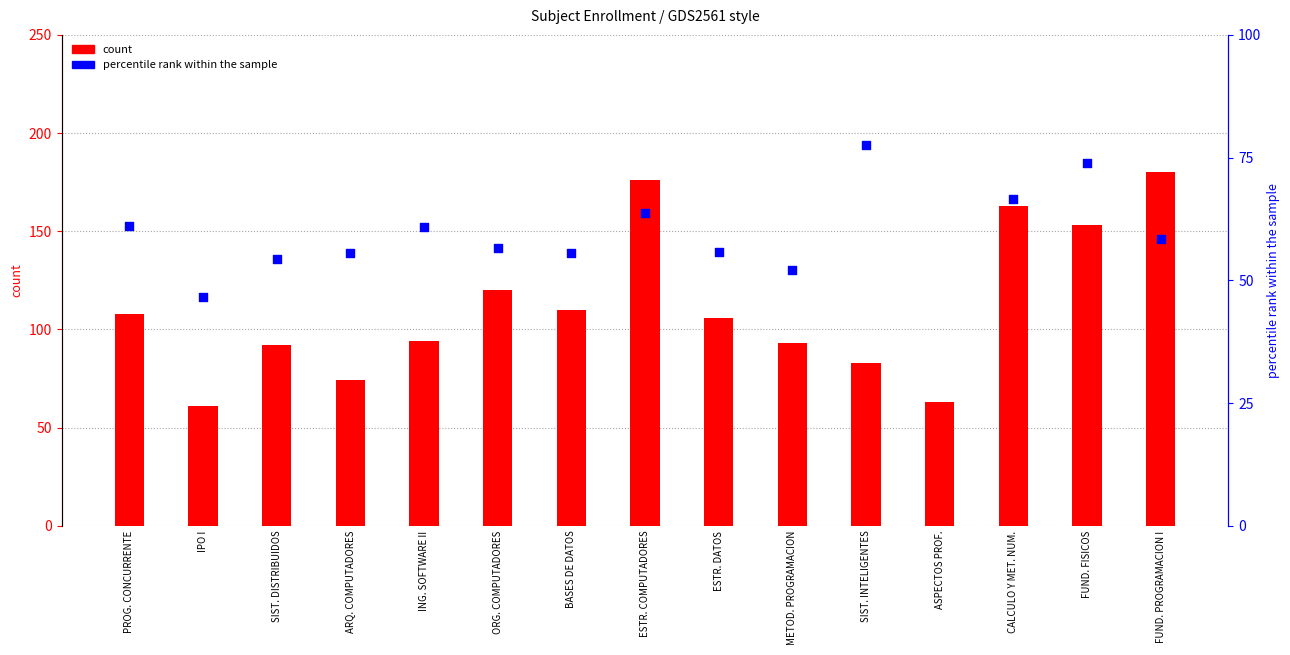

Which series contains the highest Y value?

count